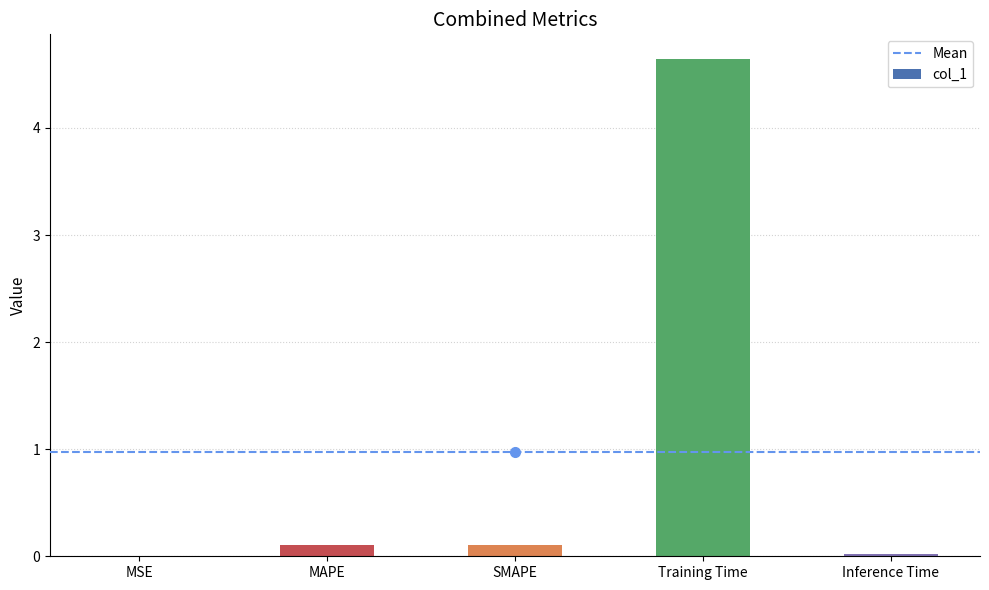

Does the chart contain stacked bars?

No